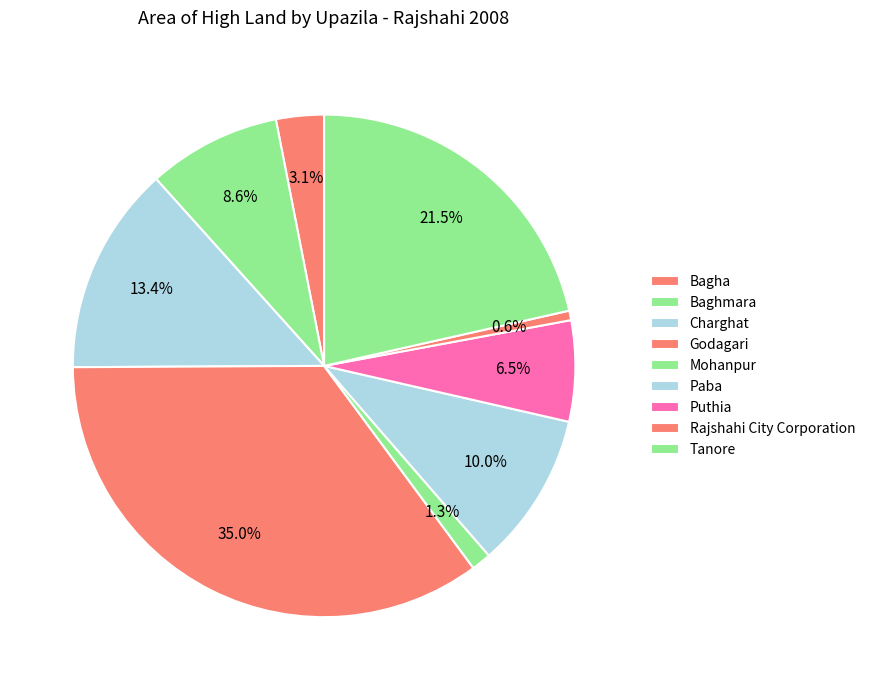

Count the number of slices in the pie.

9